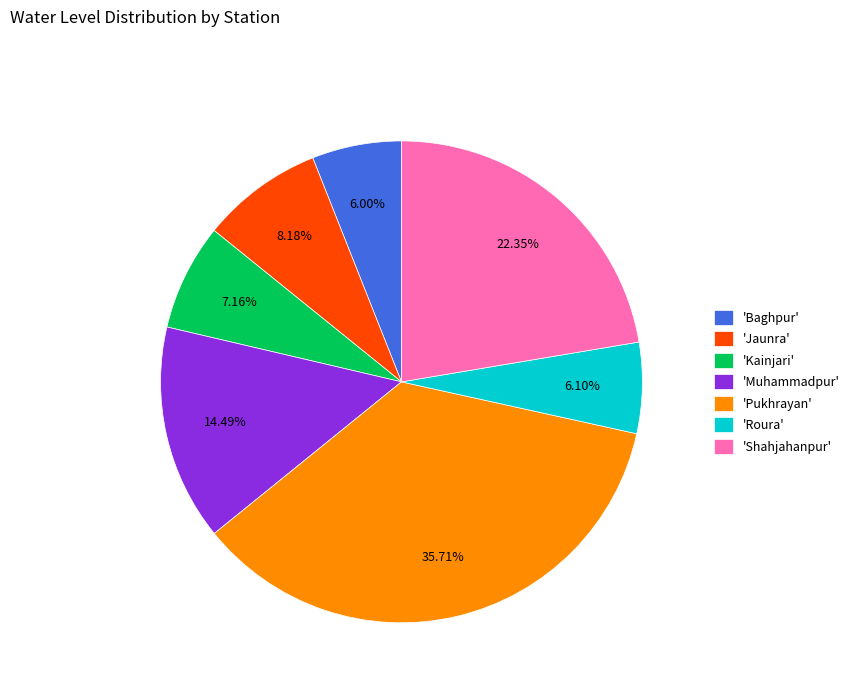

Does any single category account for the majority?

No